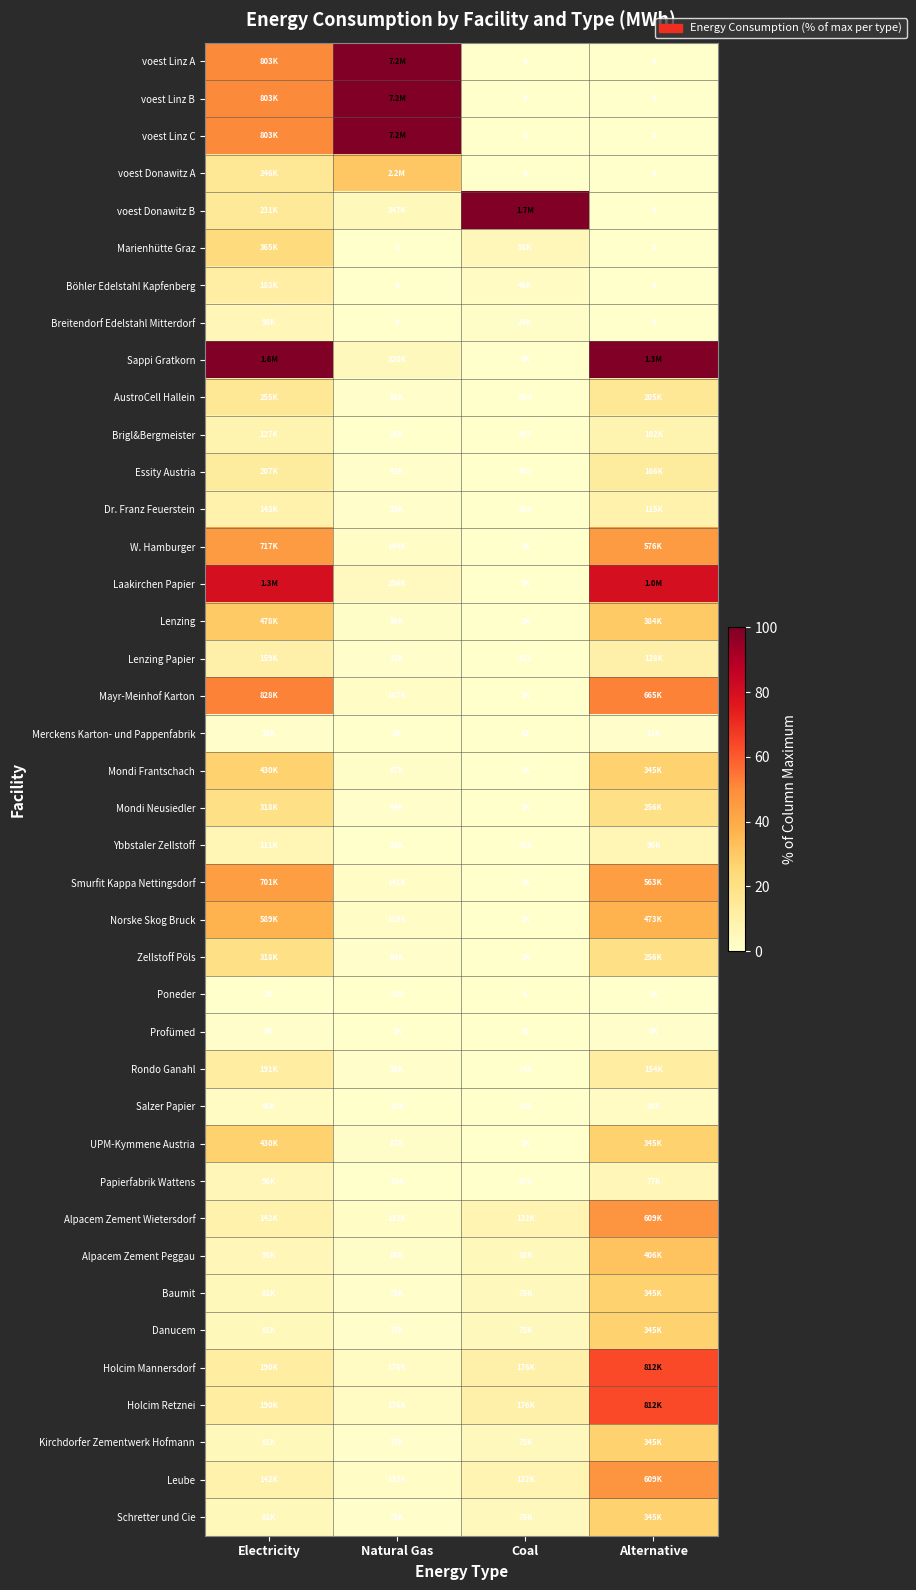

The Lenzing Papier series shows 0.6 at Natural Gas. True or false?

False